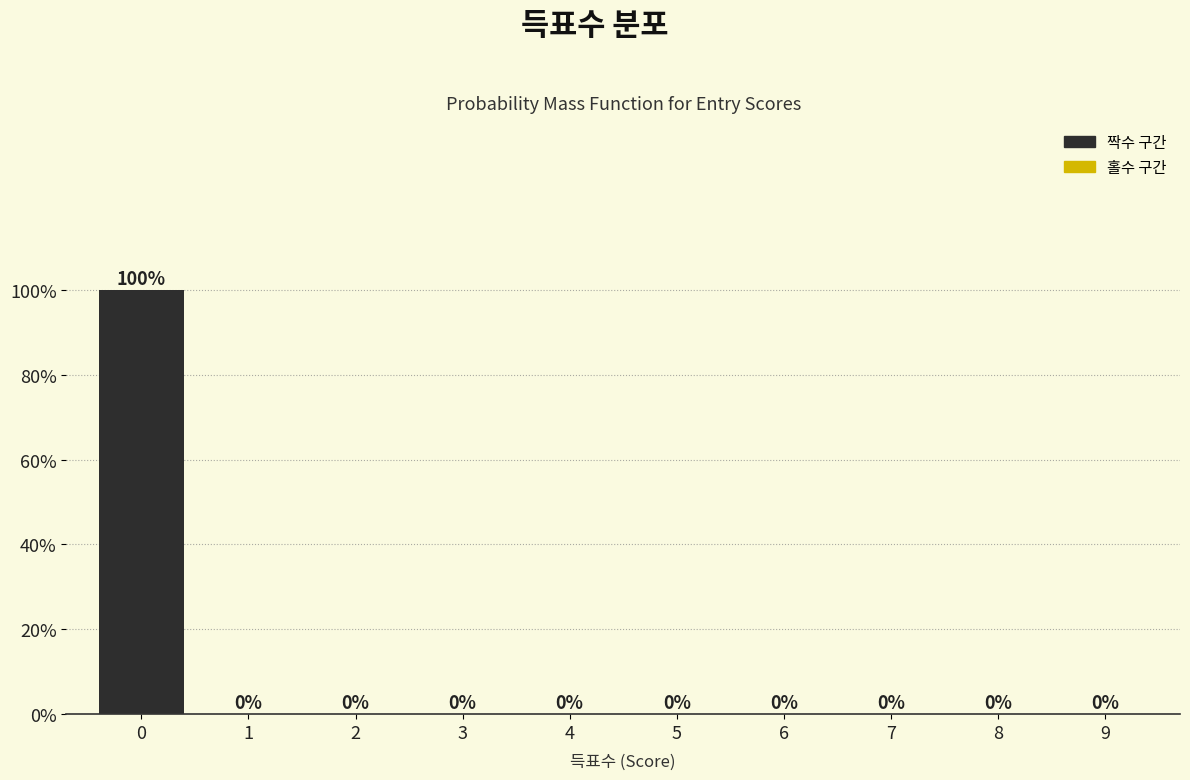

Reading right to left, list all the values displayed in this chart.

9=0	8=0	7=0	6=0	5=0	4=0	3=0	2=0	1=0	0=100